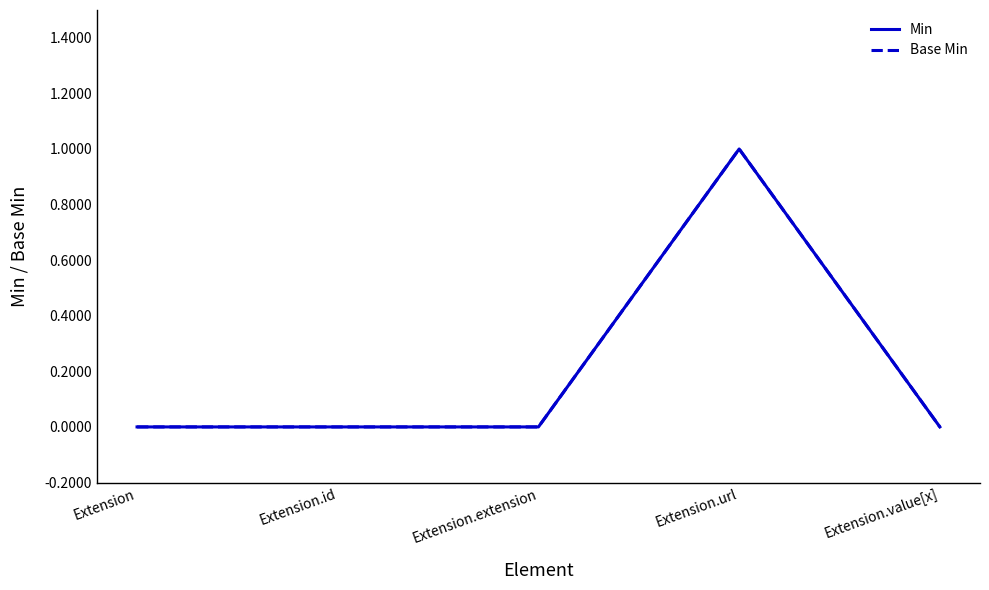

Which series has the widest spread of values?

Min